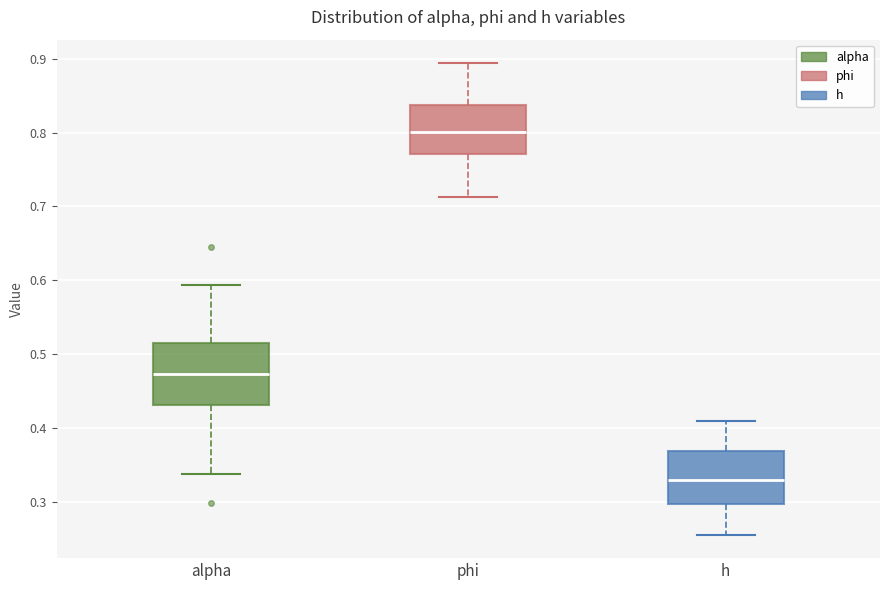

Reading left to right, read every box against the y-axis: the position of its median line, the range the box covers, and the ends of its whiskers. The values are not printed on the chart, so give them approximately, as read against the axis.

alpha: median 0.47, box 0.43 to 0.52, whiskers 0.34 to 0.59
phi: median 0.80, box 0.77 to 0.84, whiskers 0.71 to 0.89
h: median 0.33, box 0.30 to 0.37, whiskers 0.26 to 0.41